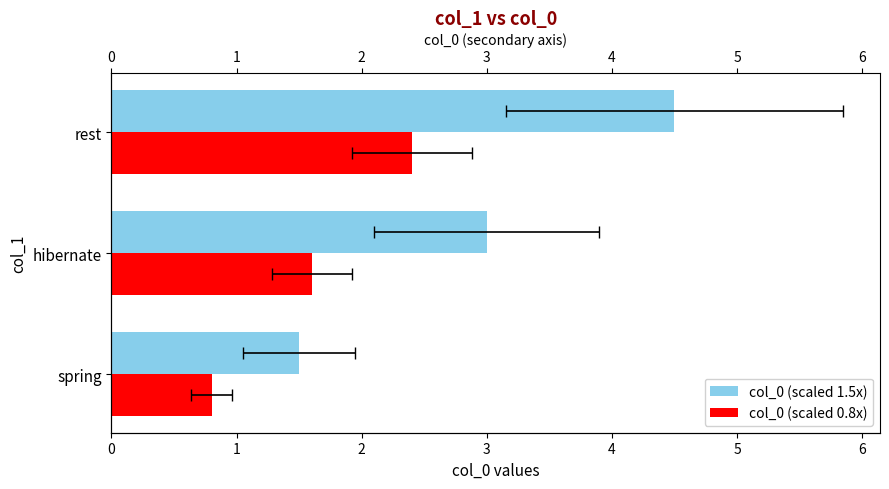

Count the number of data series in this chart.

2